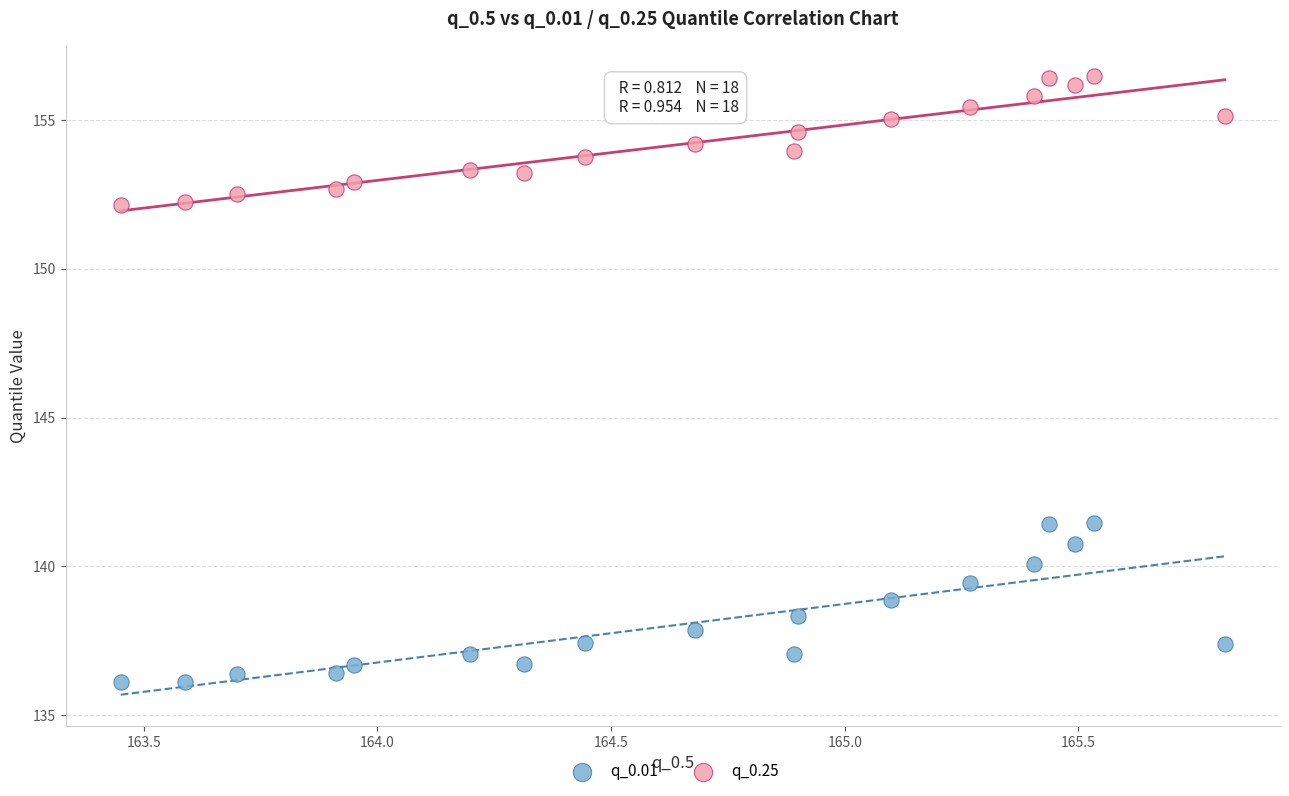

Which series contains the highest Y value?

q_0.25